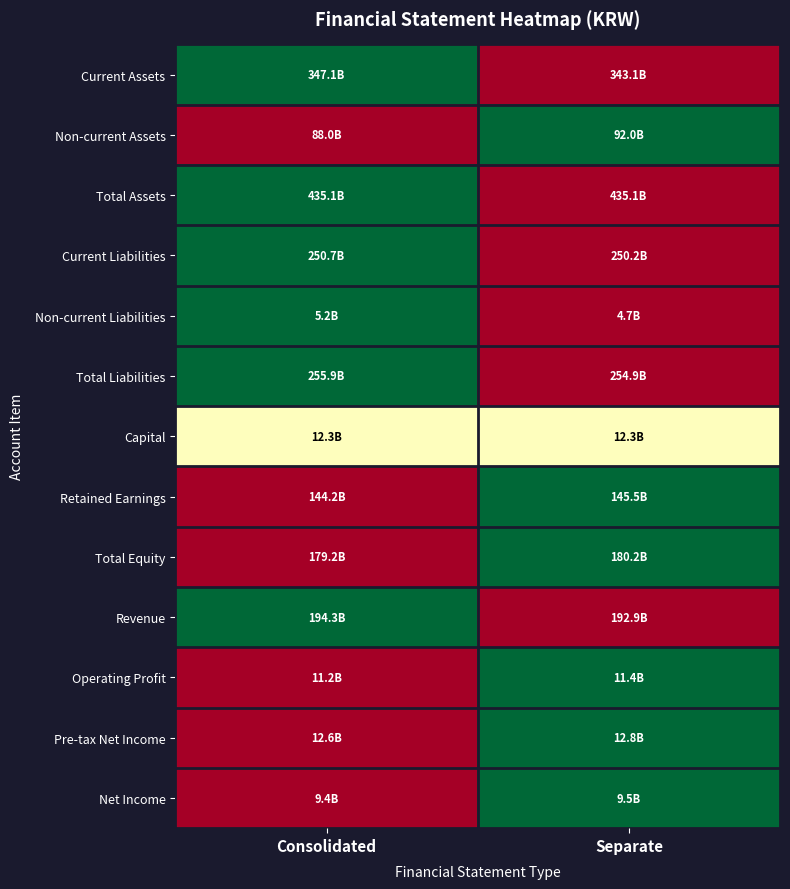

Count the number of categories in the chart.

2